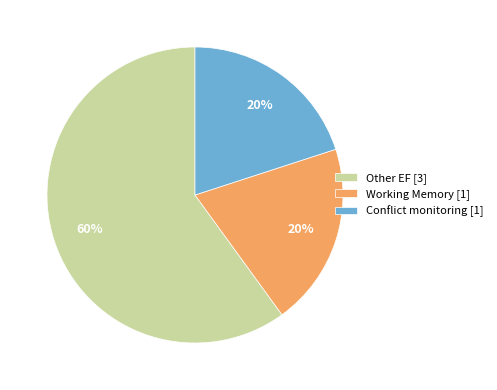

Which slice represents more than half of the pie?

Other EF